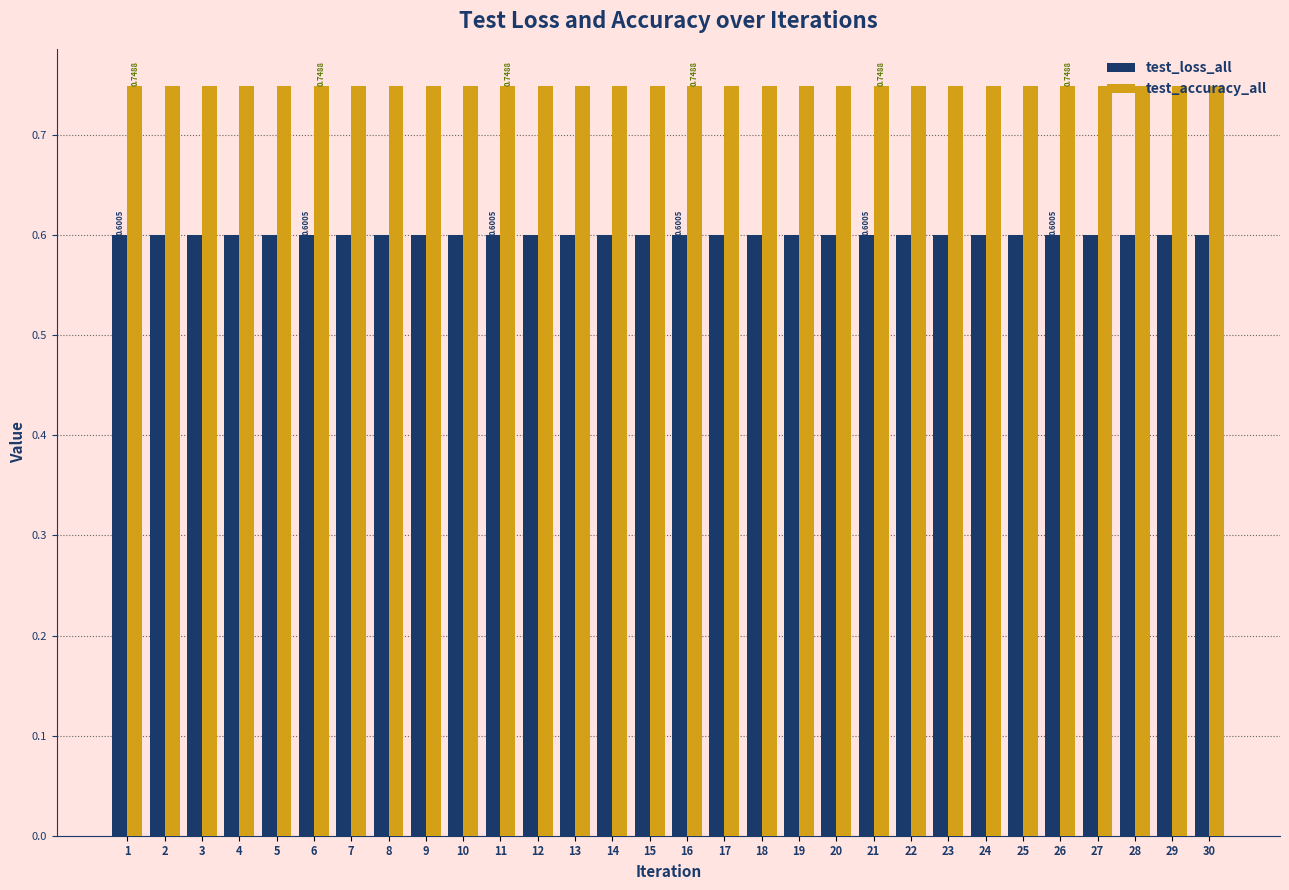

List the series in order of their overall mean, lowest first.

test_loss_all, test_accuracy_all